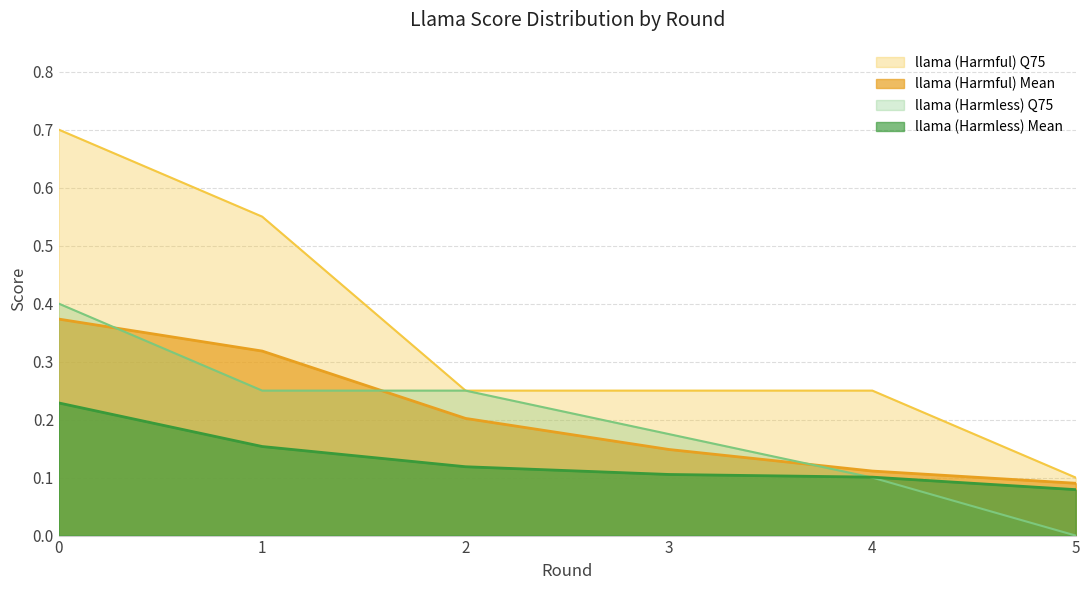

Rank the series at 2 from lowest to highest value.

llama (Harmless) Mean, llama (Harmful) Mean, llama (Harmful) Q75, llama (Harmless) Q75